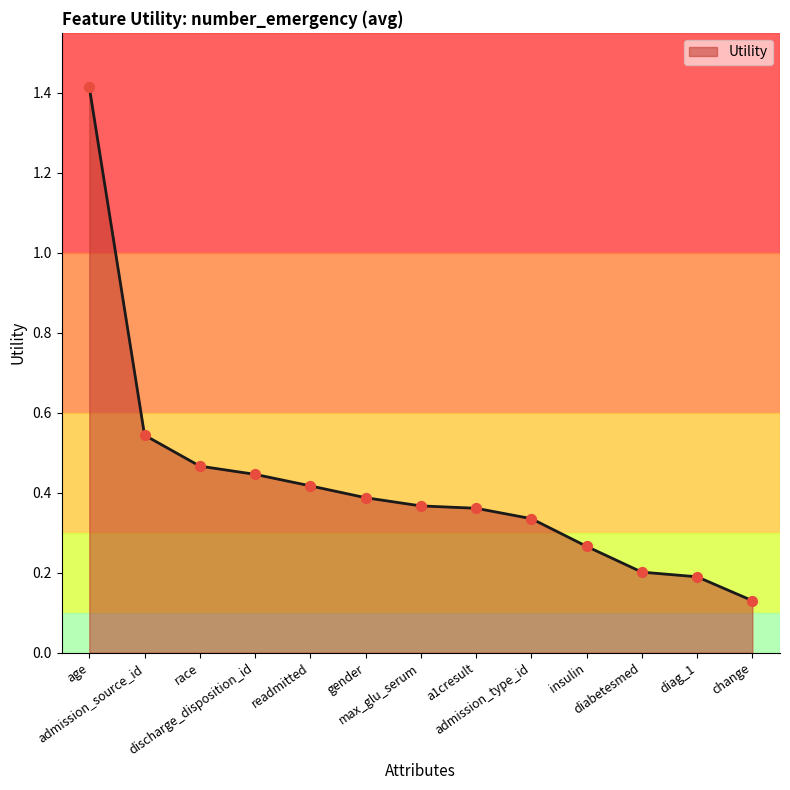

Which has a higher value, readmitted or change?

readmitted